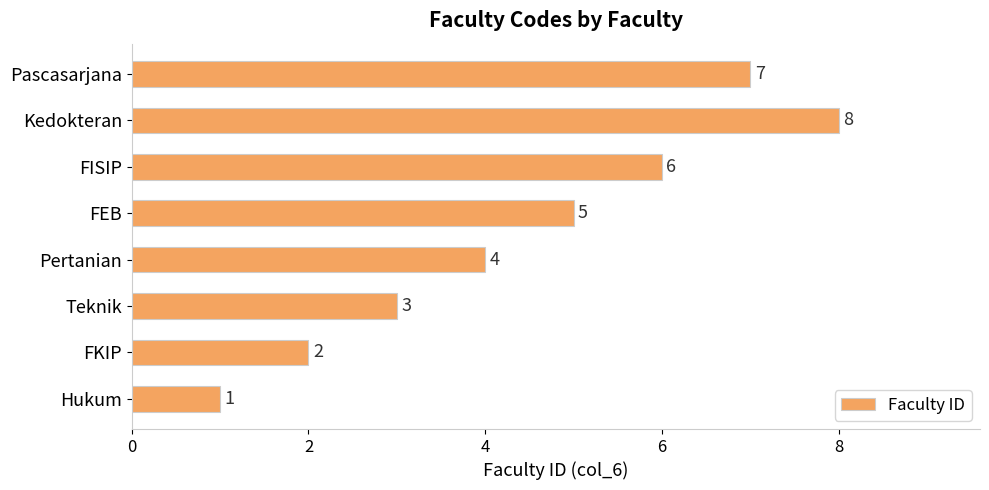

Reading top to bottom, transcribe all the data shown in this chart.

7	8	6	5	4	3	2	1